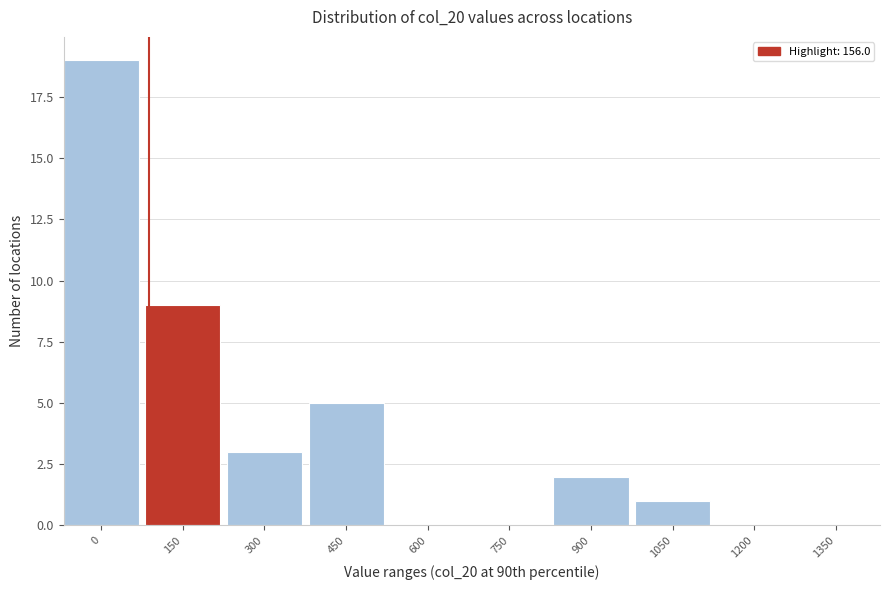

Reading right to left, what are all the values shown in this chart?

1350=0	1200=0	1050=1	900=2	750=0	600=0	450=5	300=3	150=9	0=19